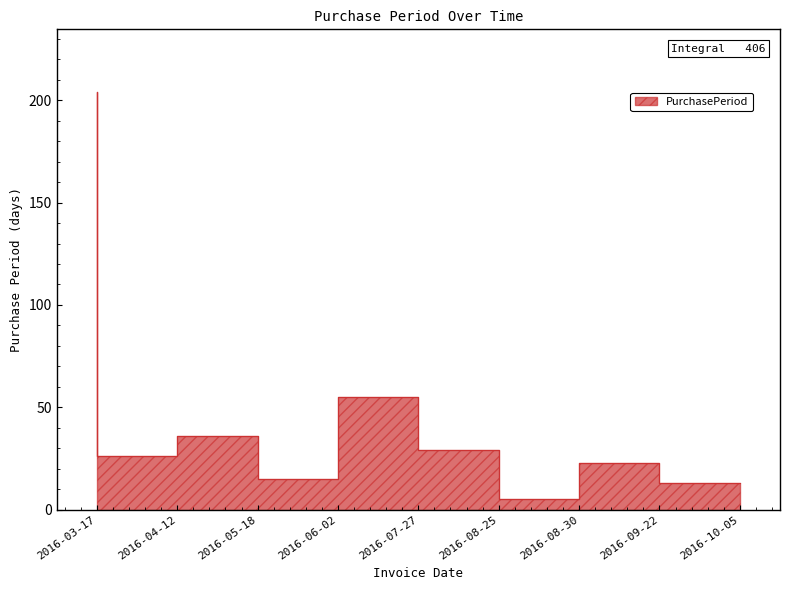

What is the difference between the maximum and minimum values?

199